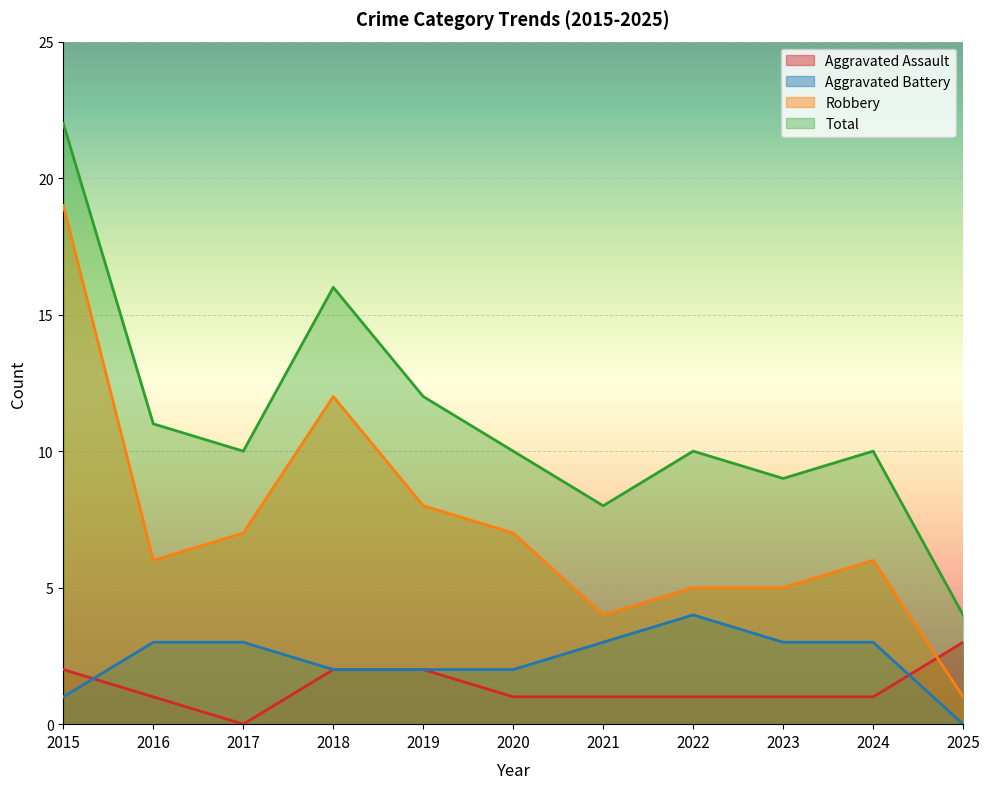

True or false: Robbery and Aggravated Battery cross at least once.

False